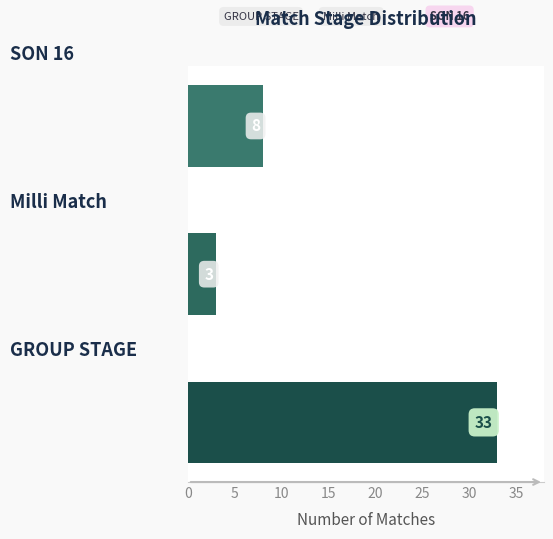

What is the smallest value displayed?

3